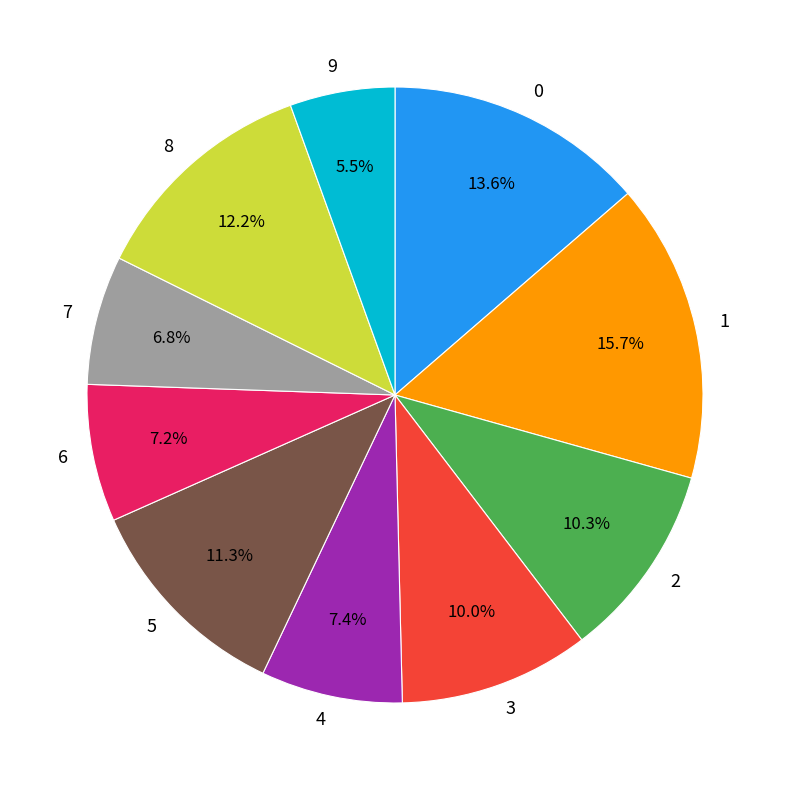

Is the sum of 6 and 9 greater than half?

No